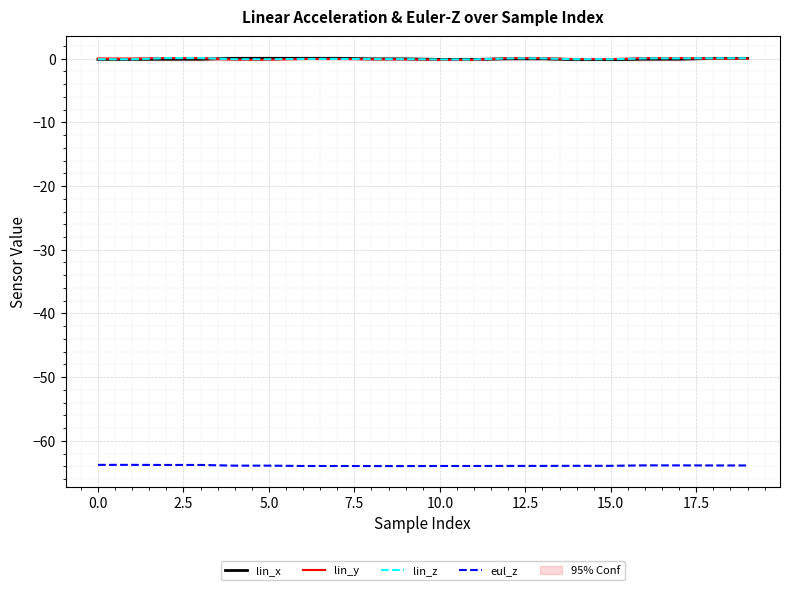

Which series has the largest total across all categories?

lin_z